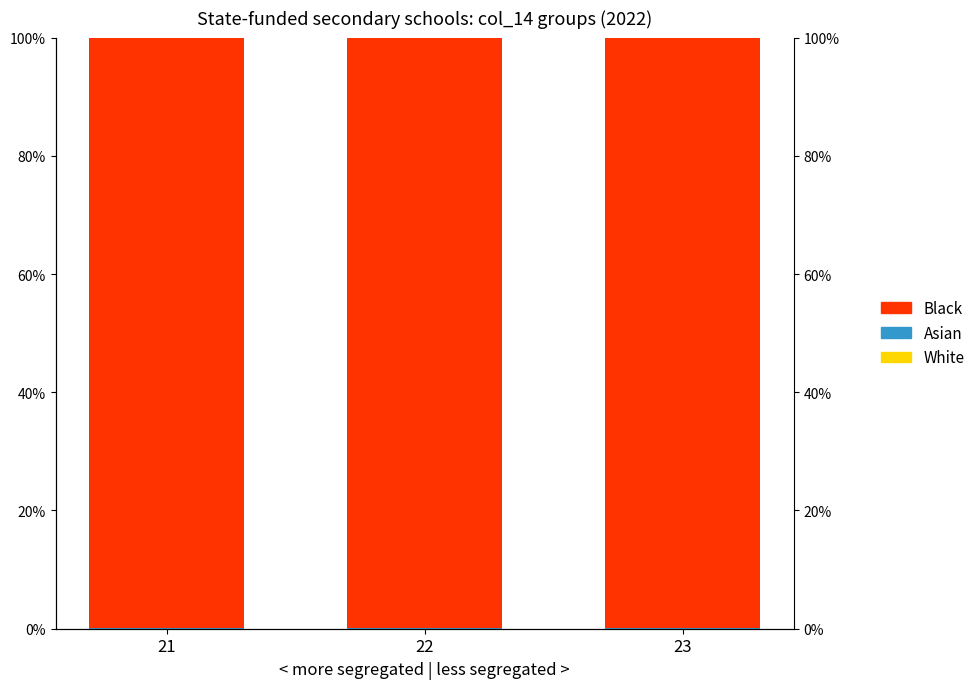

What is the difference between the highest and lowest values at 21?

1.0